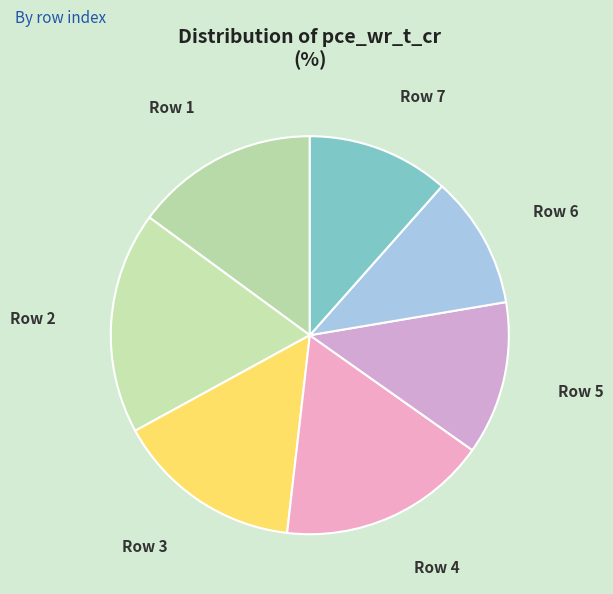

To the nearest percent, what is the difference between the largest and smallest slice percentages?

7%